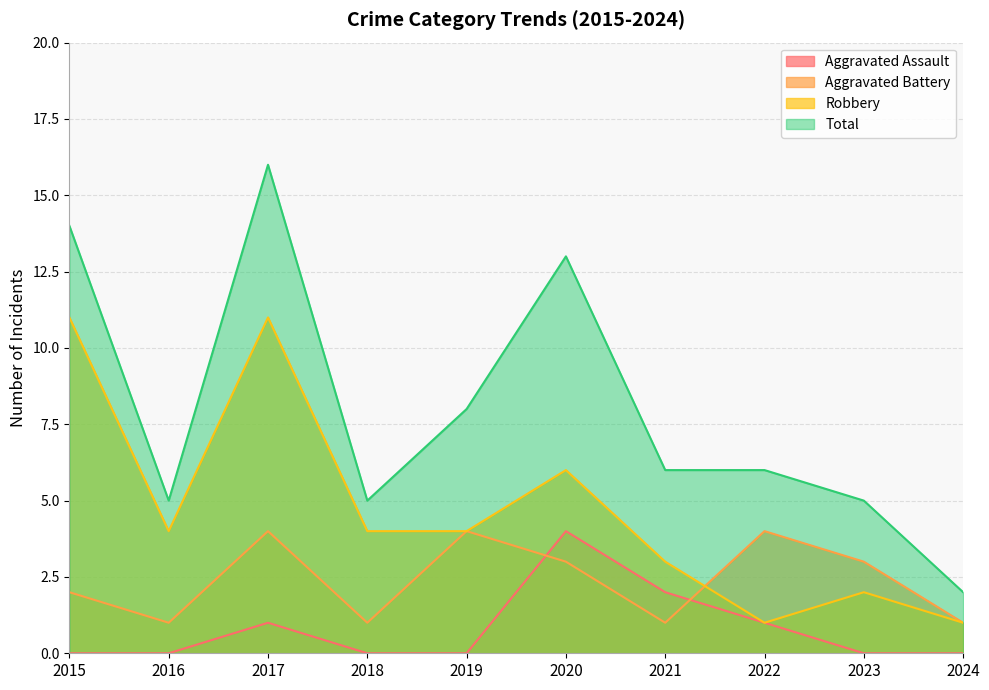

What are all the series names shown in the legend?

Aggravated Assault, Aggravated Battery, Robbery, Total